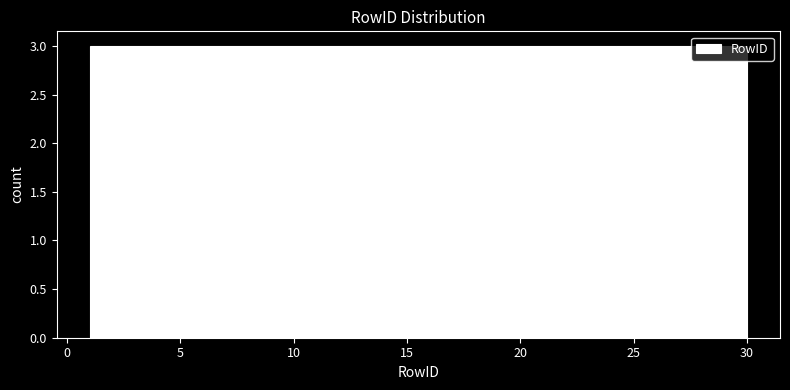

How tall is the bar that spans 21.3 to 24.2 on the x-axis? Neither the bar edges nor the heights are printed on the chart, so give them approximately, as read against the axes.

3